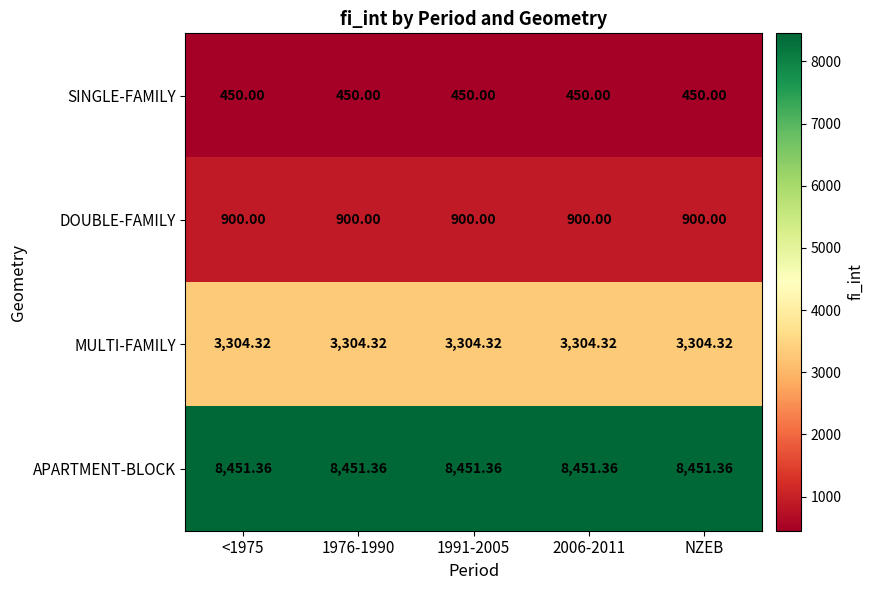

Is the value of MULTI-FAMILY at 1976-1990 greater than the value of SINGLE-FAMILY at 2006-2011?

Yes